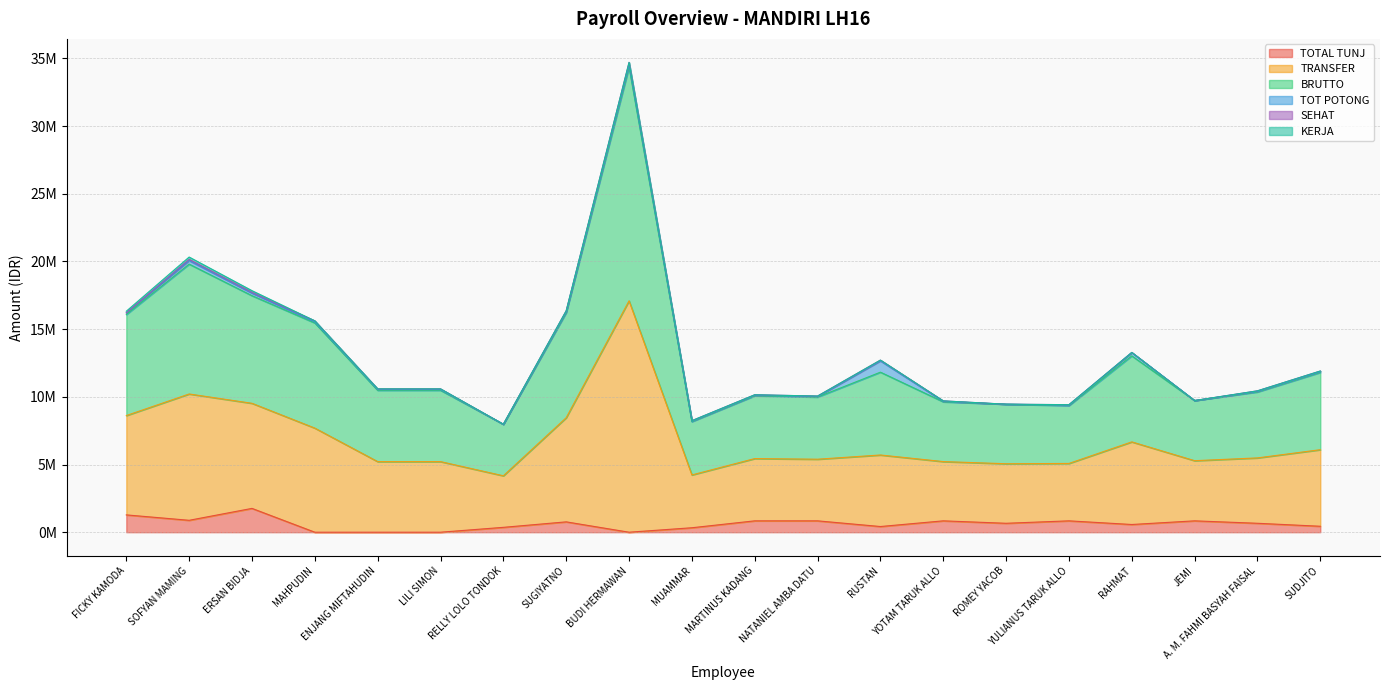

Where is the first local minimum for TOTAL TUNJ?

SOFYAN MAMING